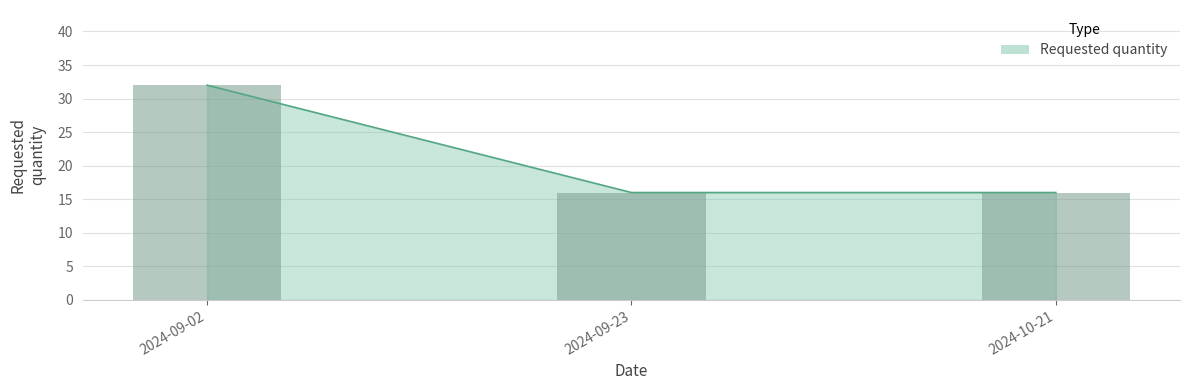

Reading left to right, what are all the values shown in this chart?

32	16	16